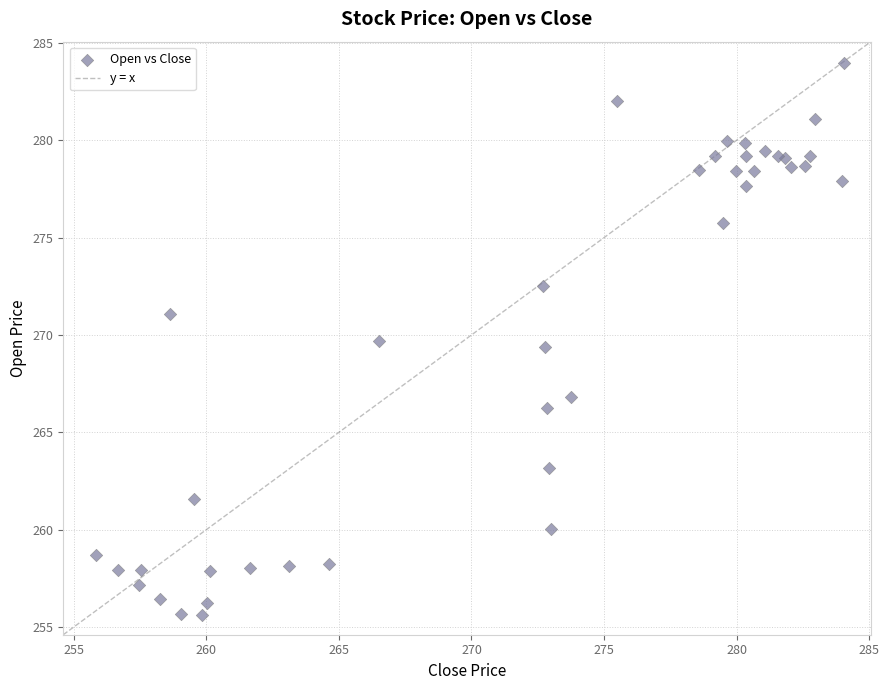

What Y value in the scatter plot is closest to 269?

269.4